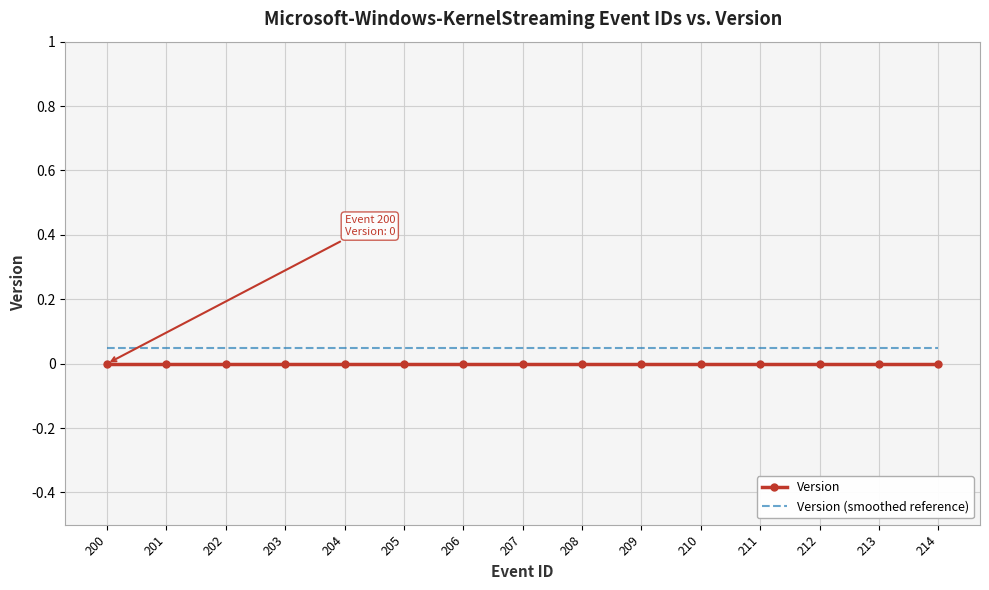

Is it true that Version equals 0.0 at 204?

True